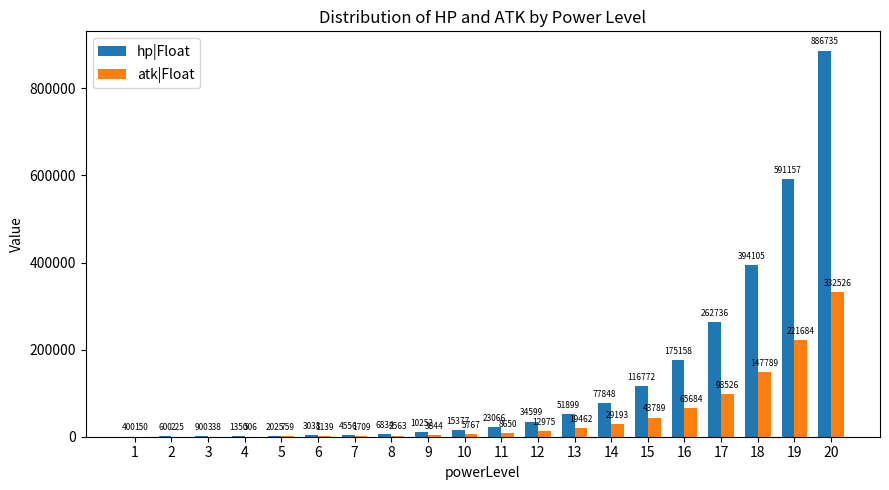

The value of atk|Float at 15 is 10767. True or false?

False